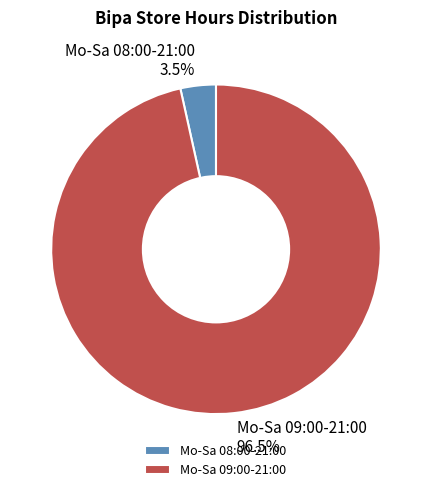

Which category accounts for the majority?

Mo-Sa 09:00-21:00